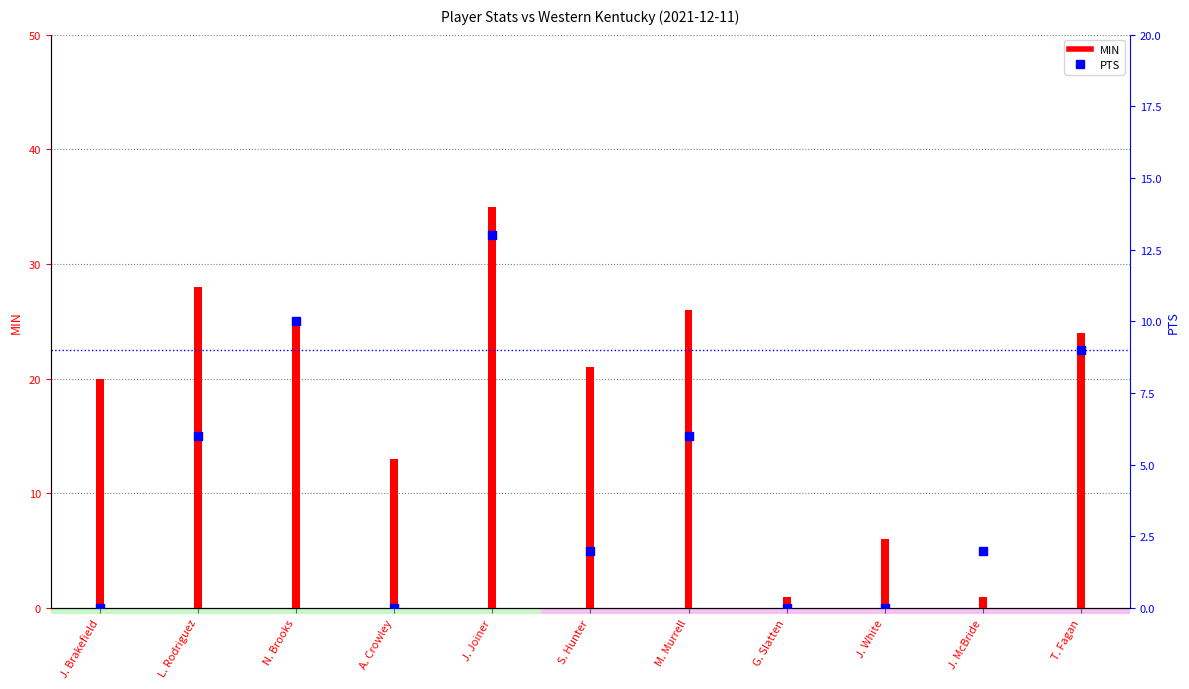

What is the total value across all series at G. Slatten?

1